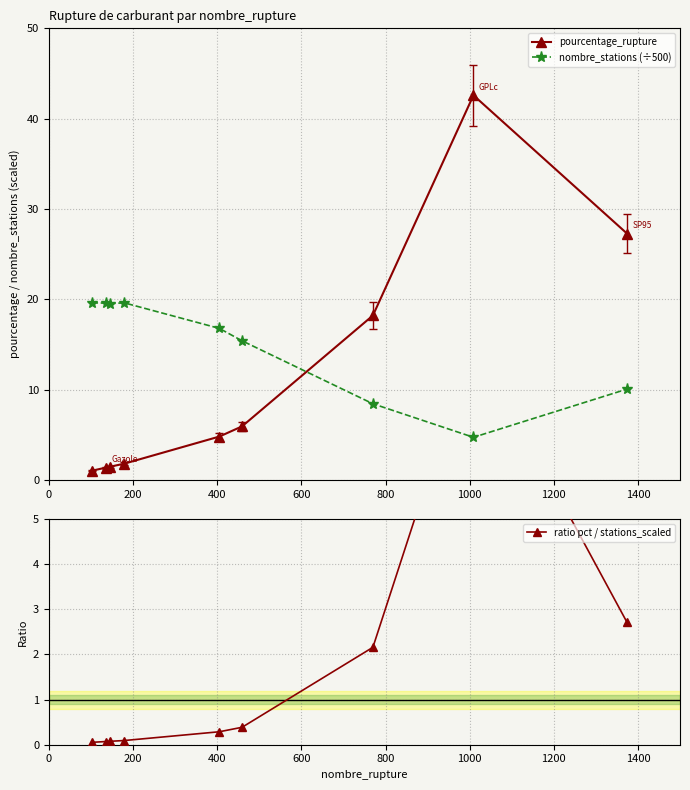

What is the value of the pourcentage_rupture point at the 2nd from the left?

1.4